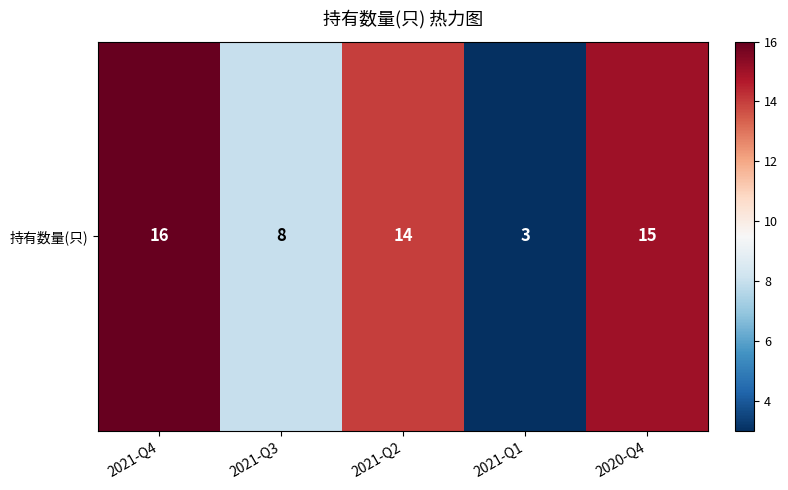

Where is the data nearest to the value 9?

2021-Q3